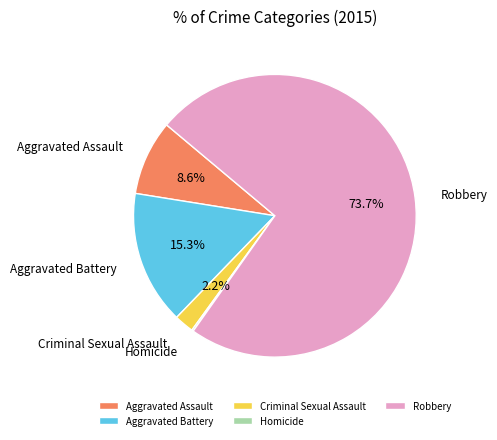

True or false: Aggravated Assault accounts for 1% of the total.

False